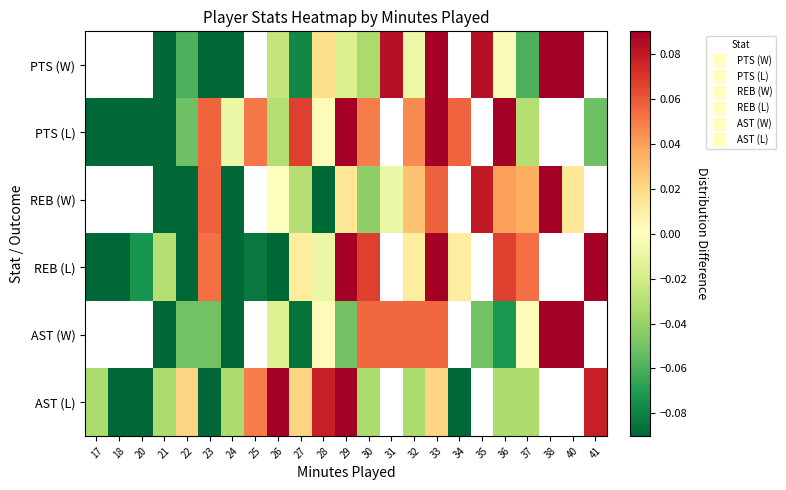

The AST (L) series shows -0.0 at 32. True or false?

True